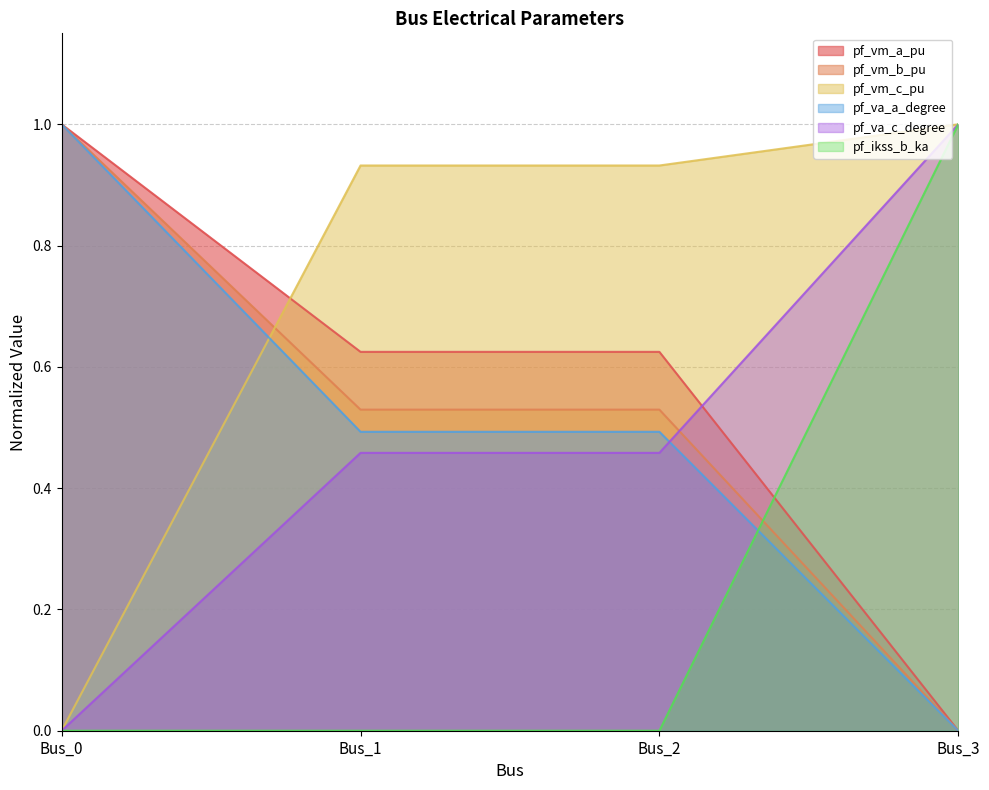

Count the pf_vm_b_pu values in the range 0 to 1.

4